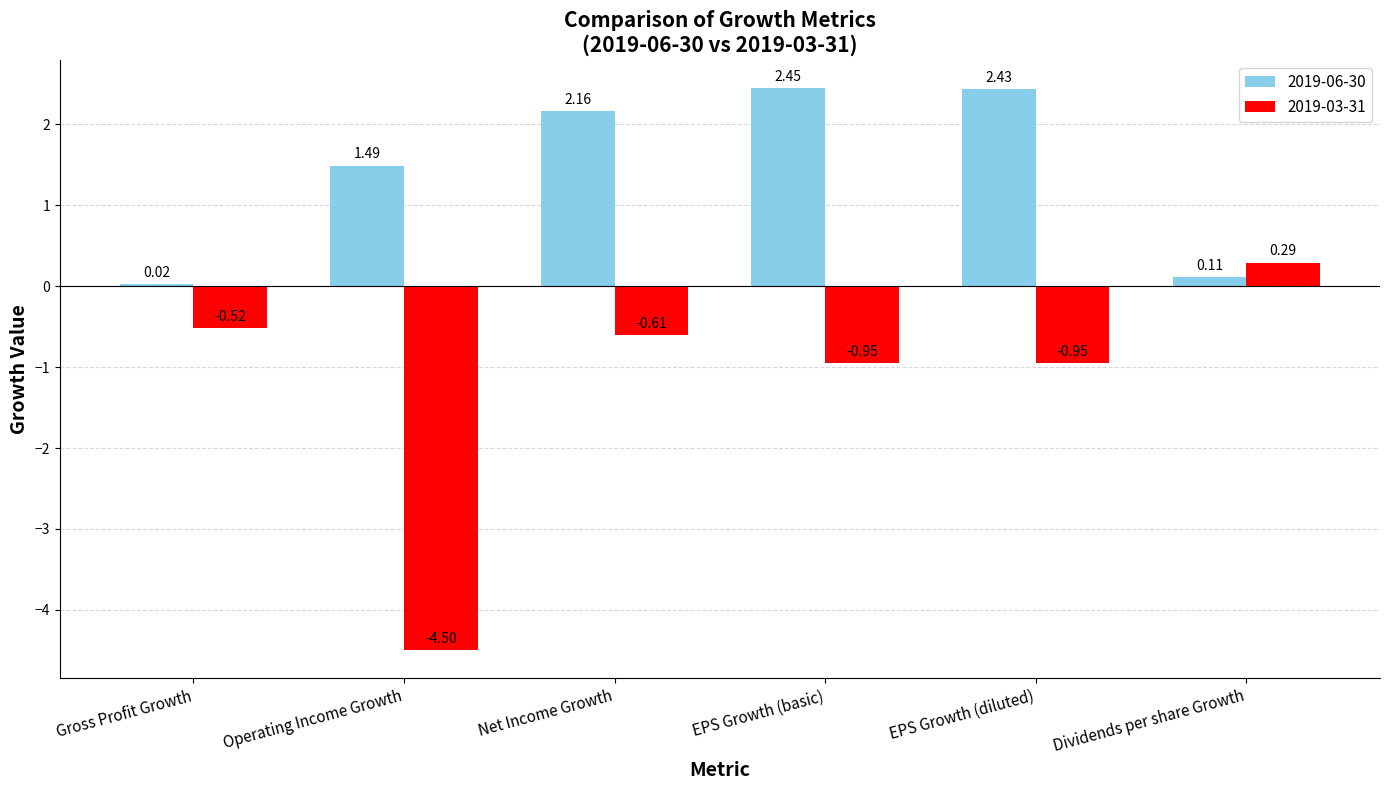

What is the sum of the 2019-06-30 values at EPS Growth (basic) and Dividends per share Growth?

2.6